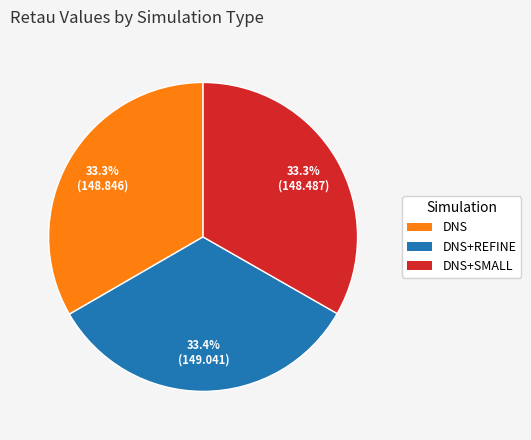

Is there a majority slice in this chart?

No